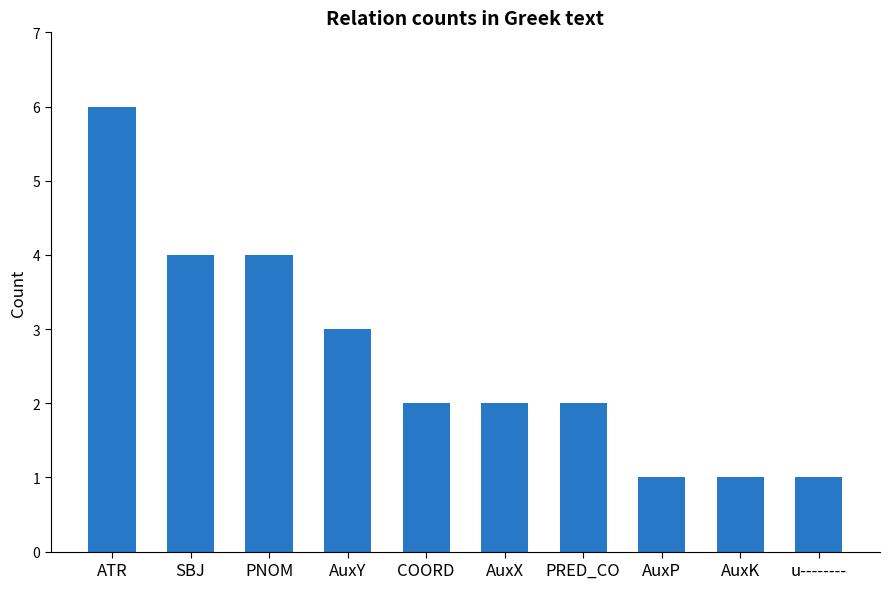

The value at AuxY is 3. True or false?

True